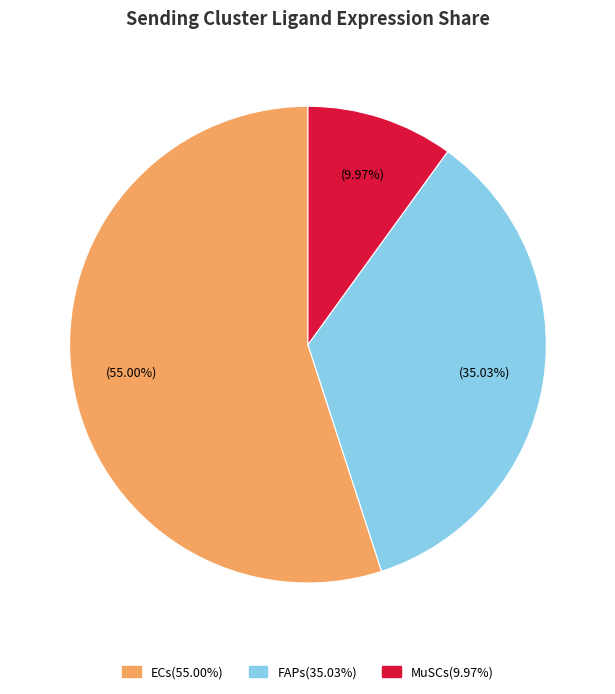

Between ECs and FAPs, which is larger?

ECs